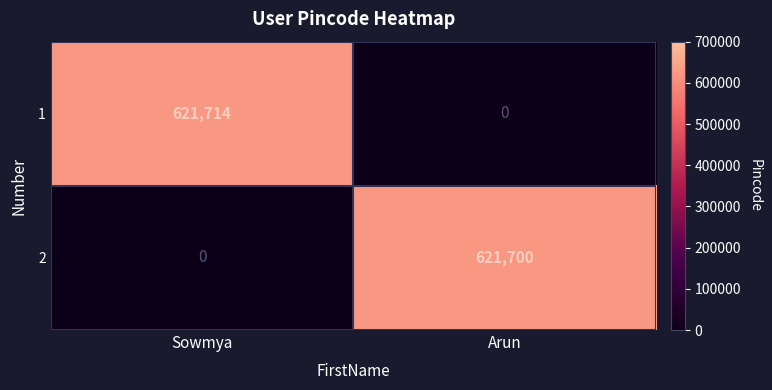

At how many categories does at least one series exceed 535255?

2